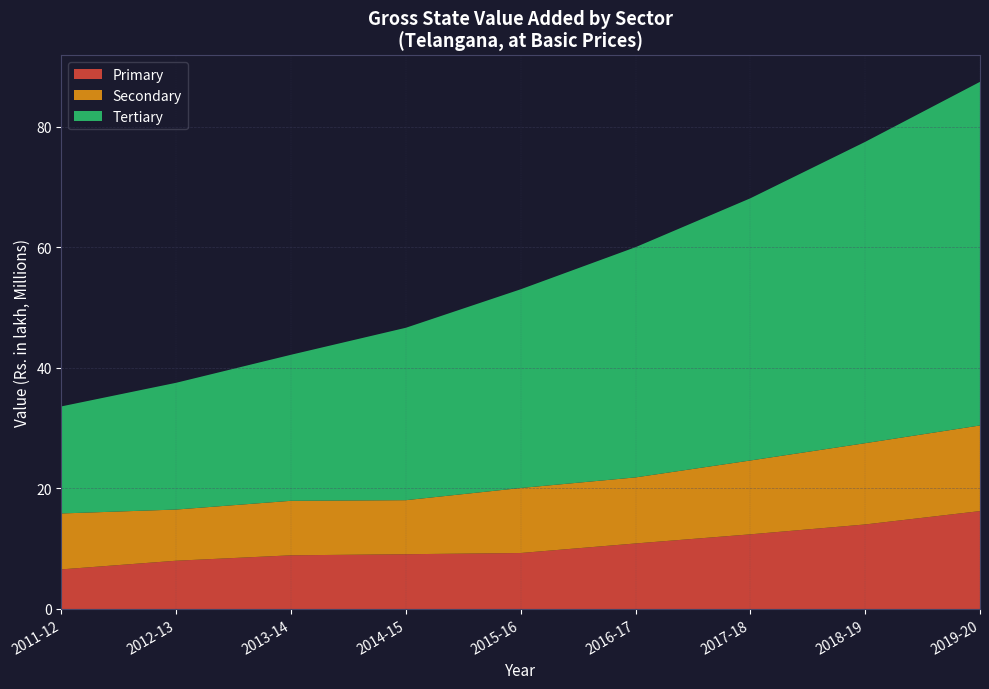

Reading right to left, transcribe all the data shown in this chart.

Primary: 16238352.0	14020800.0	12382300.0	10866614.0	9283443.6	9082843.0	8901625.0	8004859.0	6567597.0
Secondary: 14205458.0	13484200.0	12250400.0	10960787.0	10785984.5	8966001.0	9044019.0	8490628.0	9277753.0
Tertiary: 57005799.0	49982990.0	43496465.0	38191200.0	32964122.5	28601072.0	24227296.0	21030774.0	17759661.0